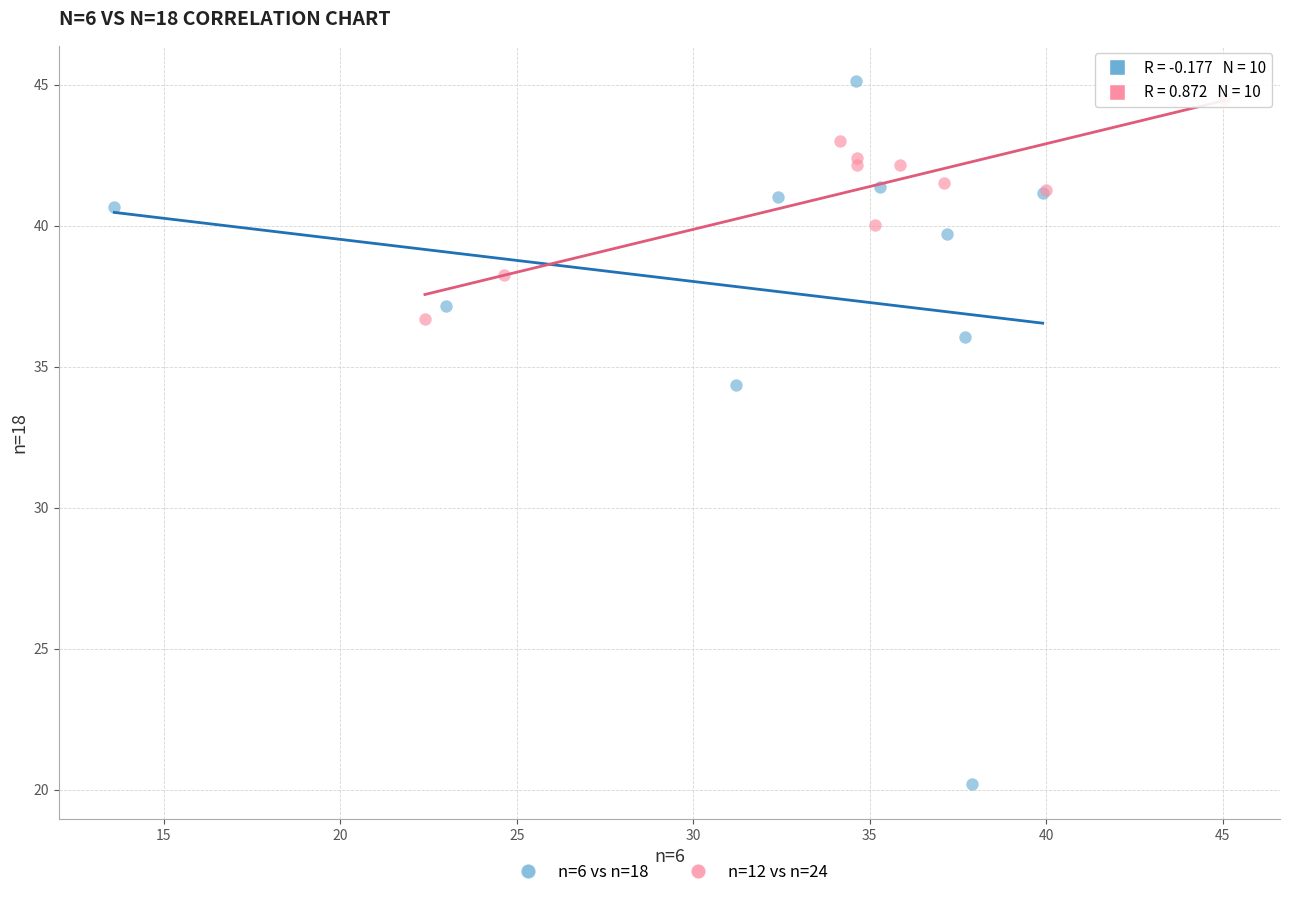

Which series reaches the minimum Y coordinate?

n=6 vs n=18